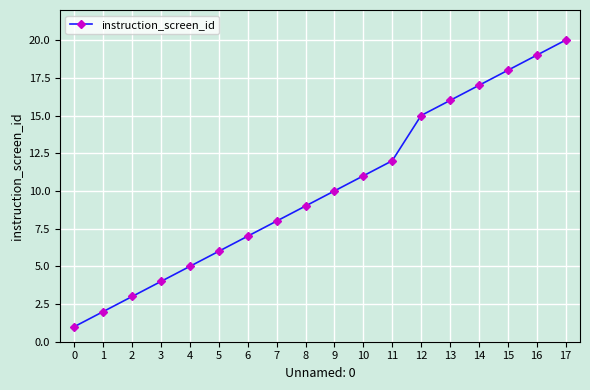

How many values are below 10?

9